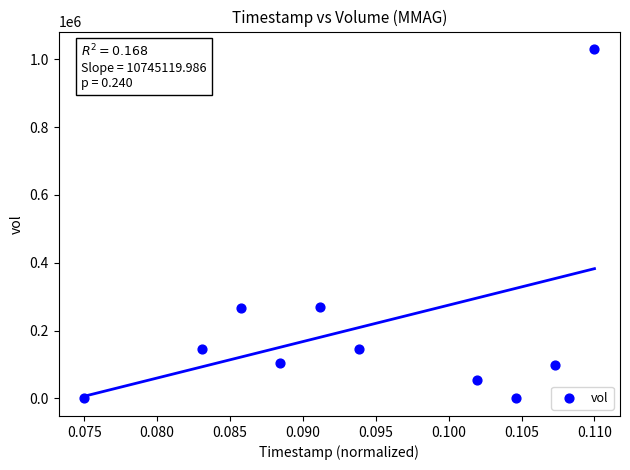

What is the range of Y values (max minus min)?

1030000